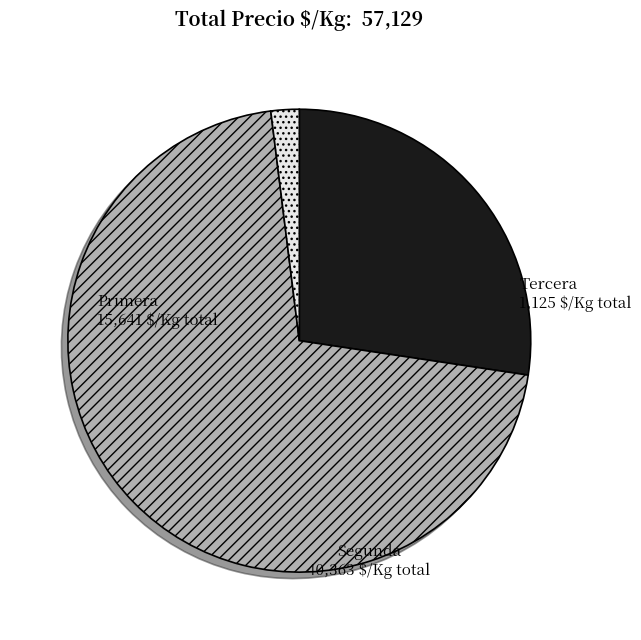

Between Primera and Tercera, which is larger?

Primera